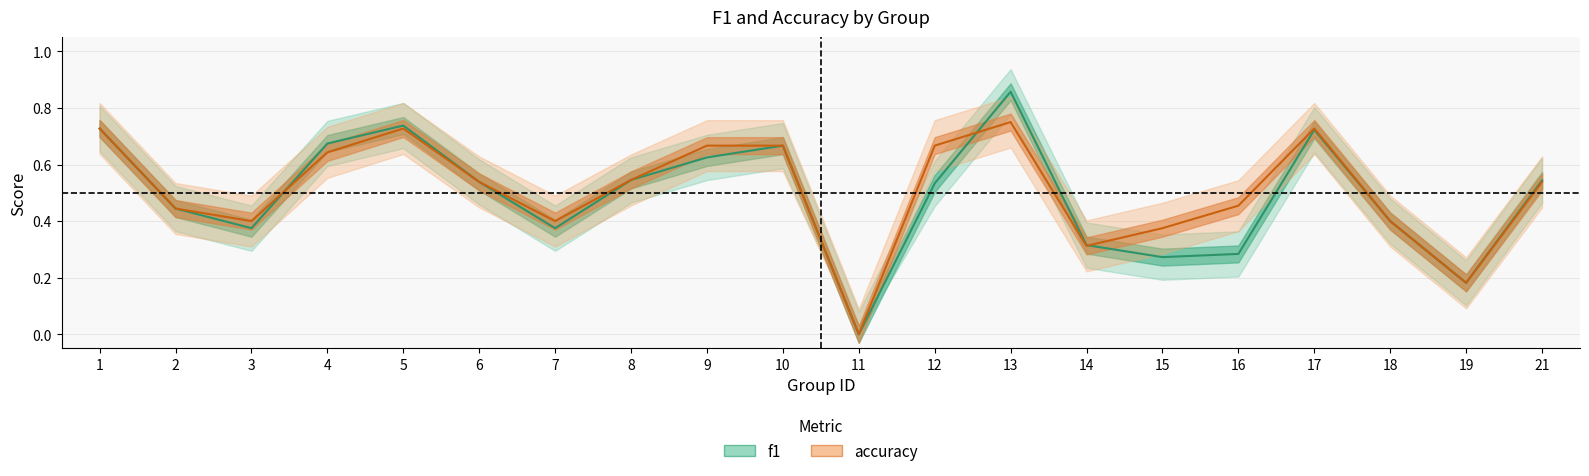

Which series has the widest spread of values?

f1